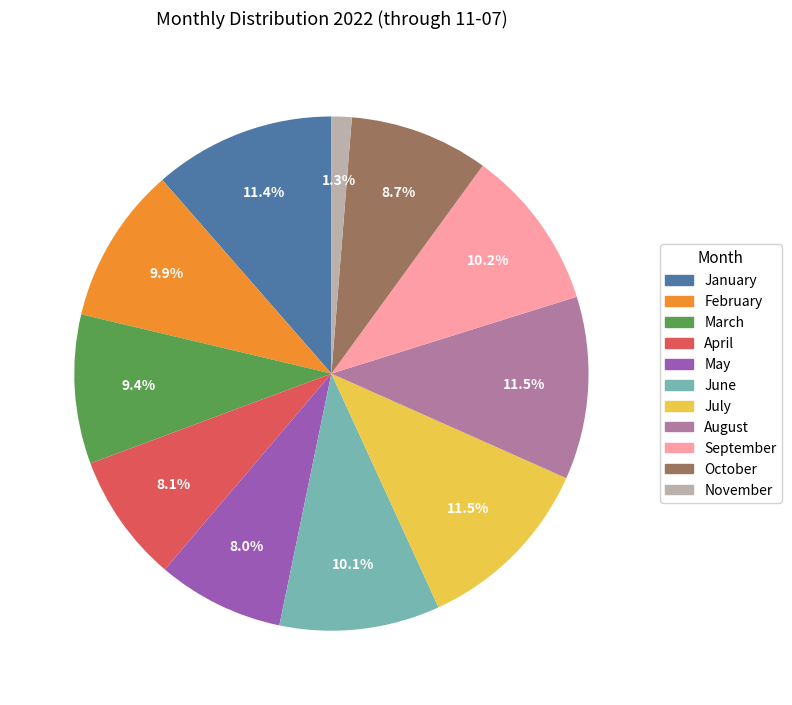

True or false: June accounts for 10% of the total.

True